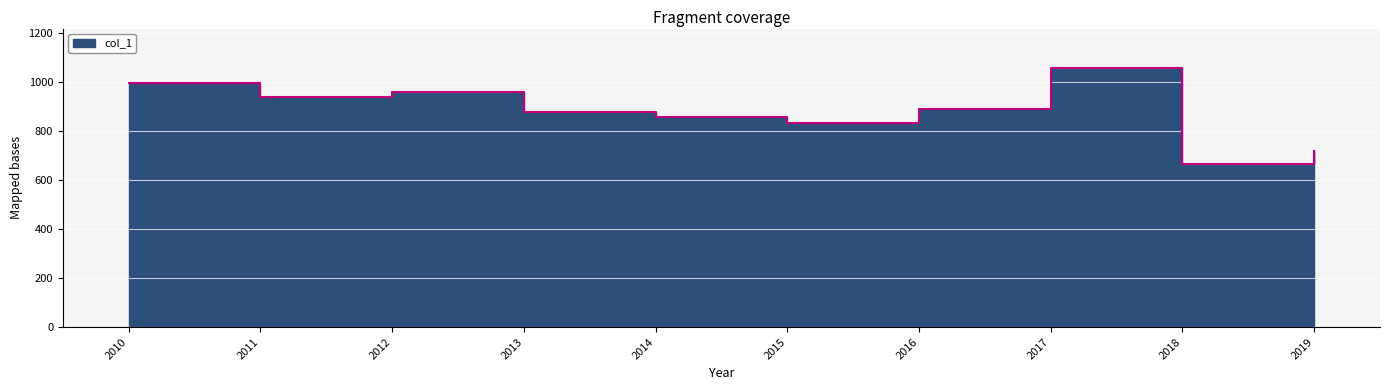

Reading right to left, list all the values displayed in this chart.

717.4	664.7	1057.9	889.5	831.5	857.1	878.3	958.9	937.9	995.5